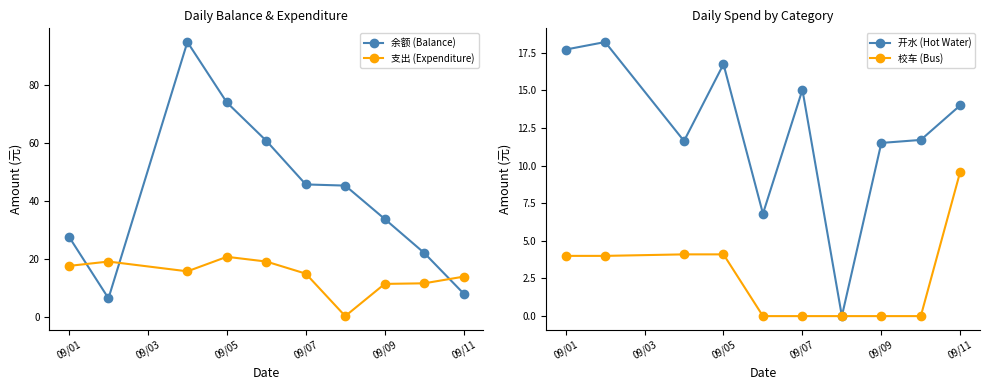

True or false: 余额 (Balance) and 开水 (Hot Water) intersect in this chart.

True